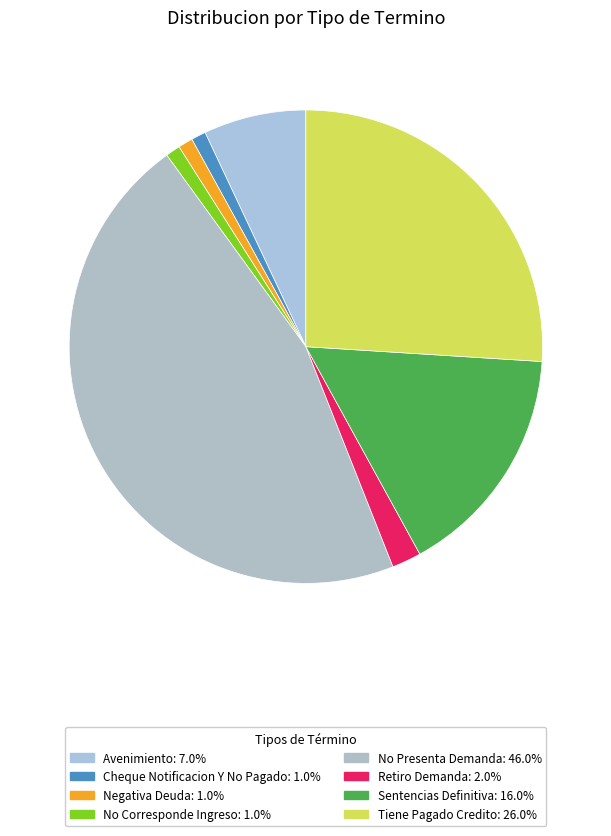

Does any single category account for the majority?

No